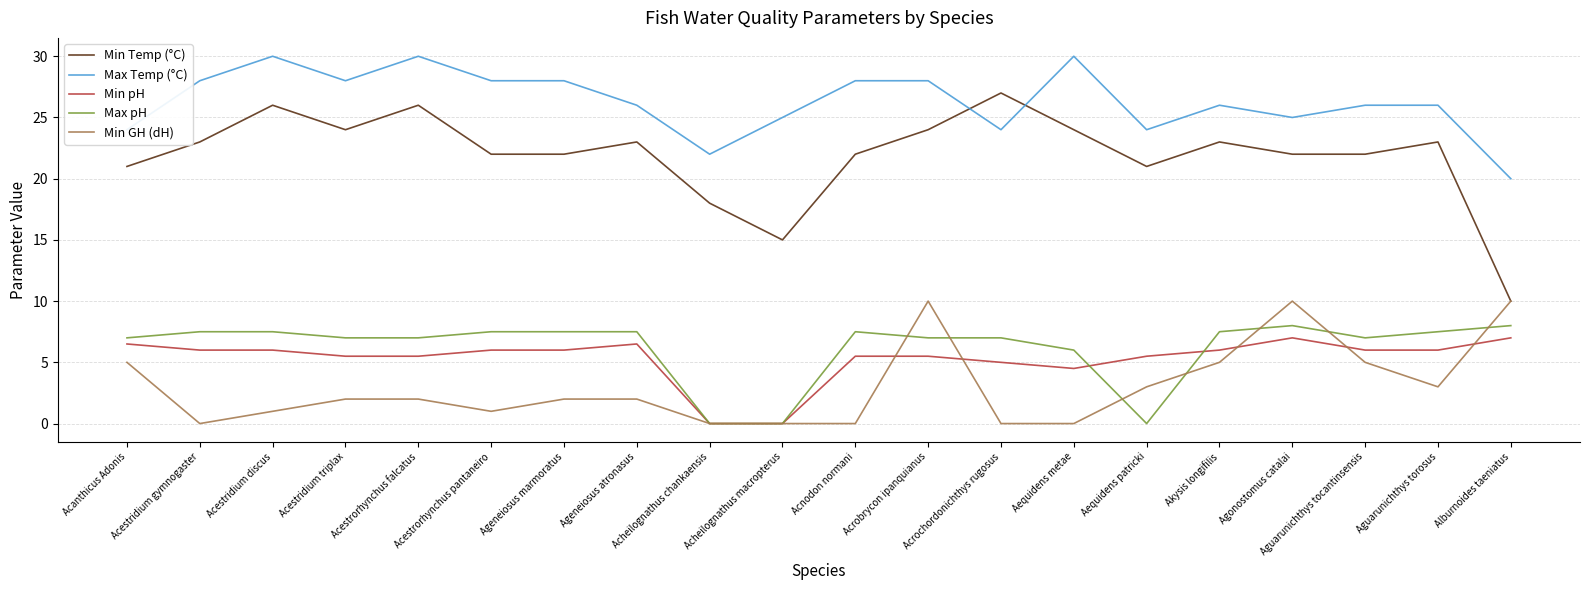

What is the difference between the maximum and minimum values in the Min pH series?

7.0